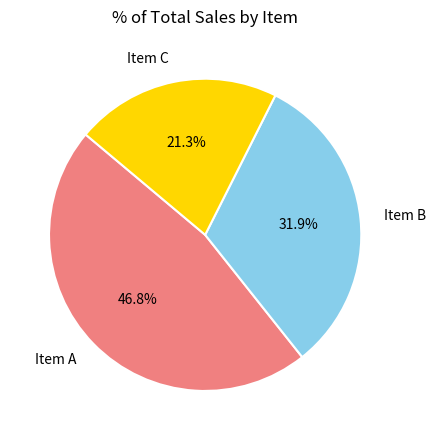

Which slice is the smallest?

Item C